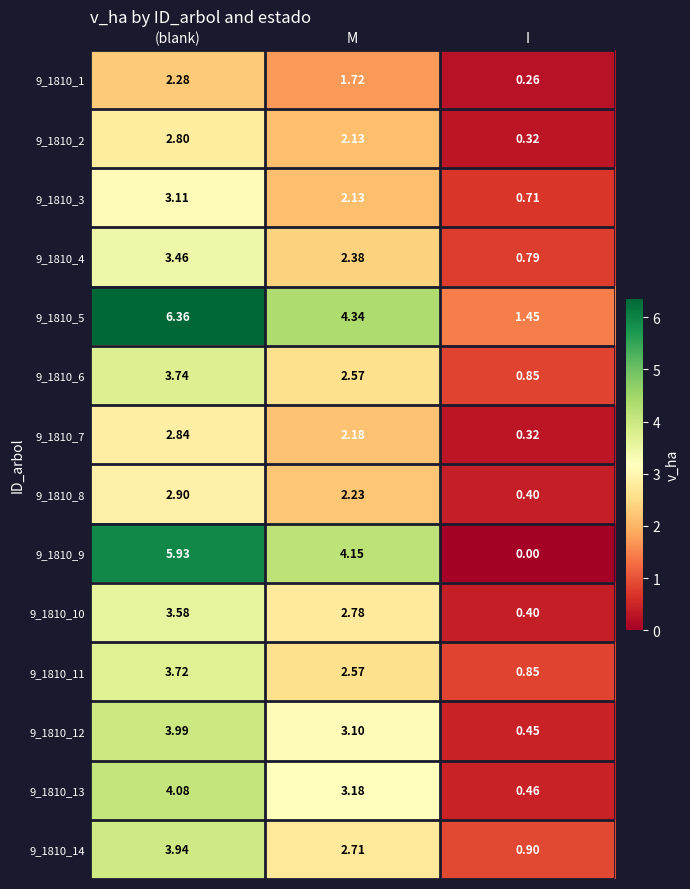

Is the value of 9_1810_6 at I greater than the value of 9_1810_4 at (blank)?

No